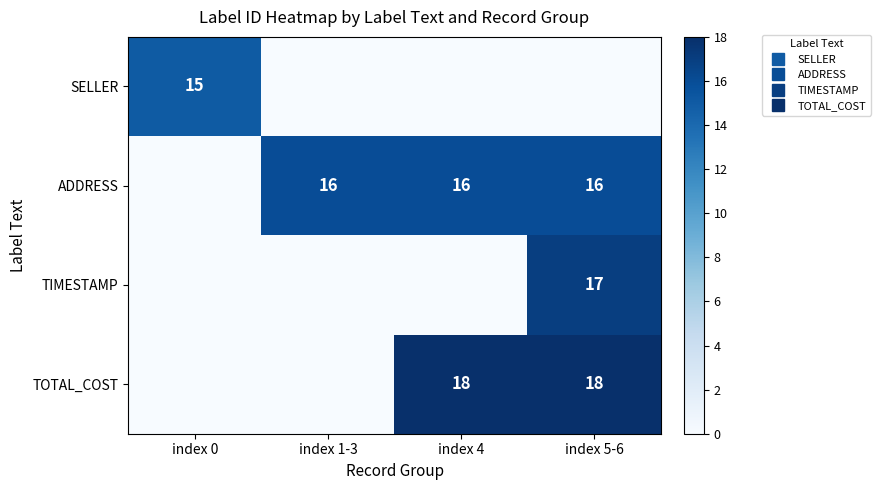

What is the difference between the highest and lowest values at index 5-6?

18